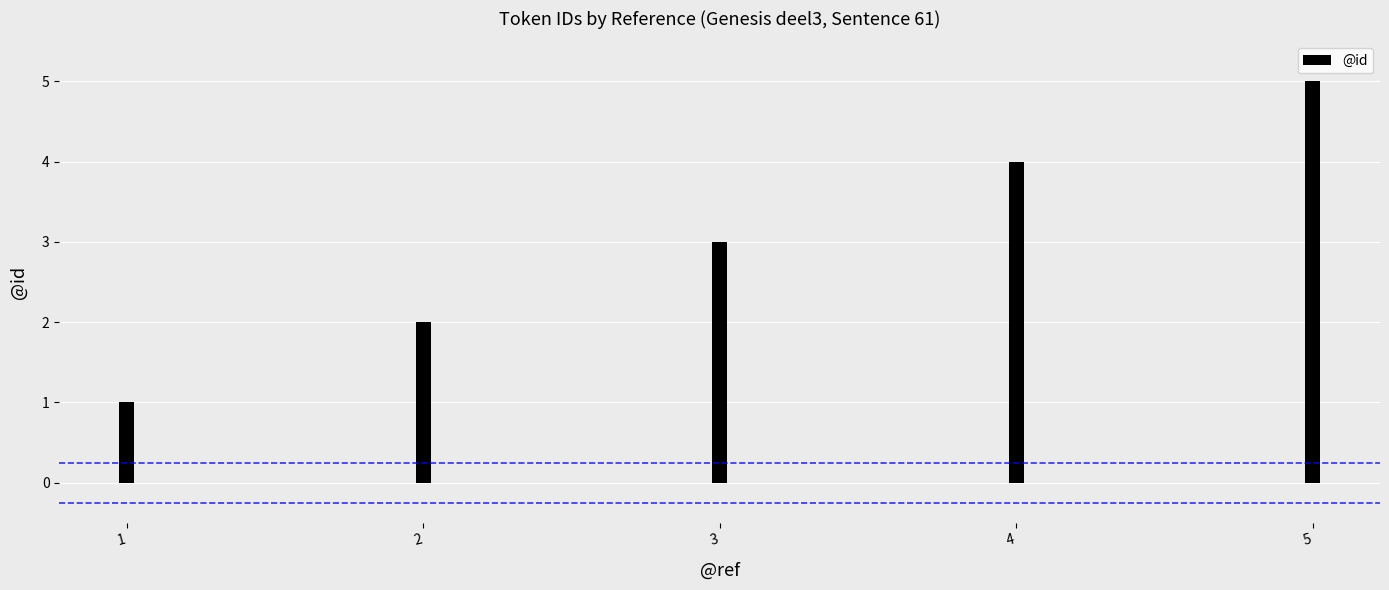

Count the number of categories in the chart.

5